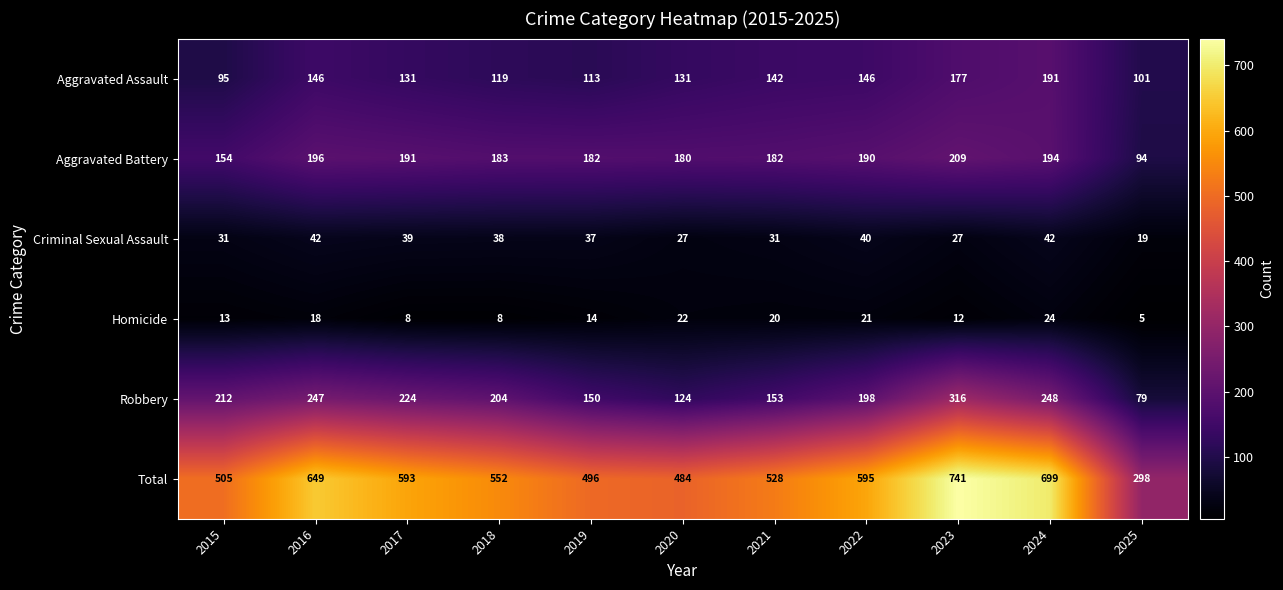

What is the difference between the second highest and second lowest values in the Robbery series?

124